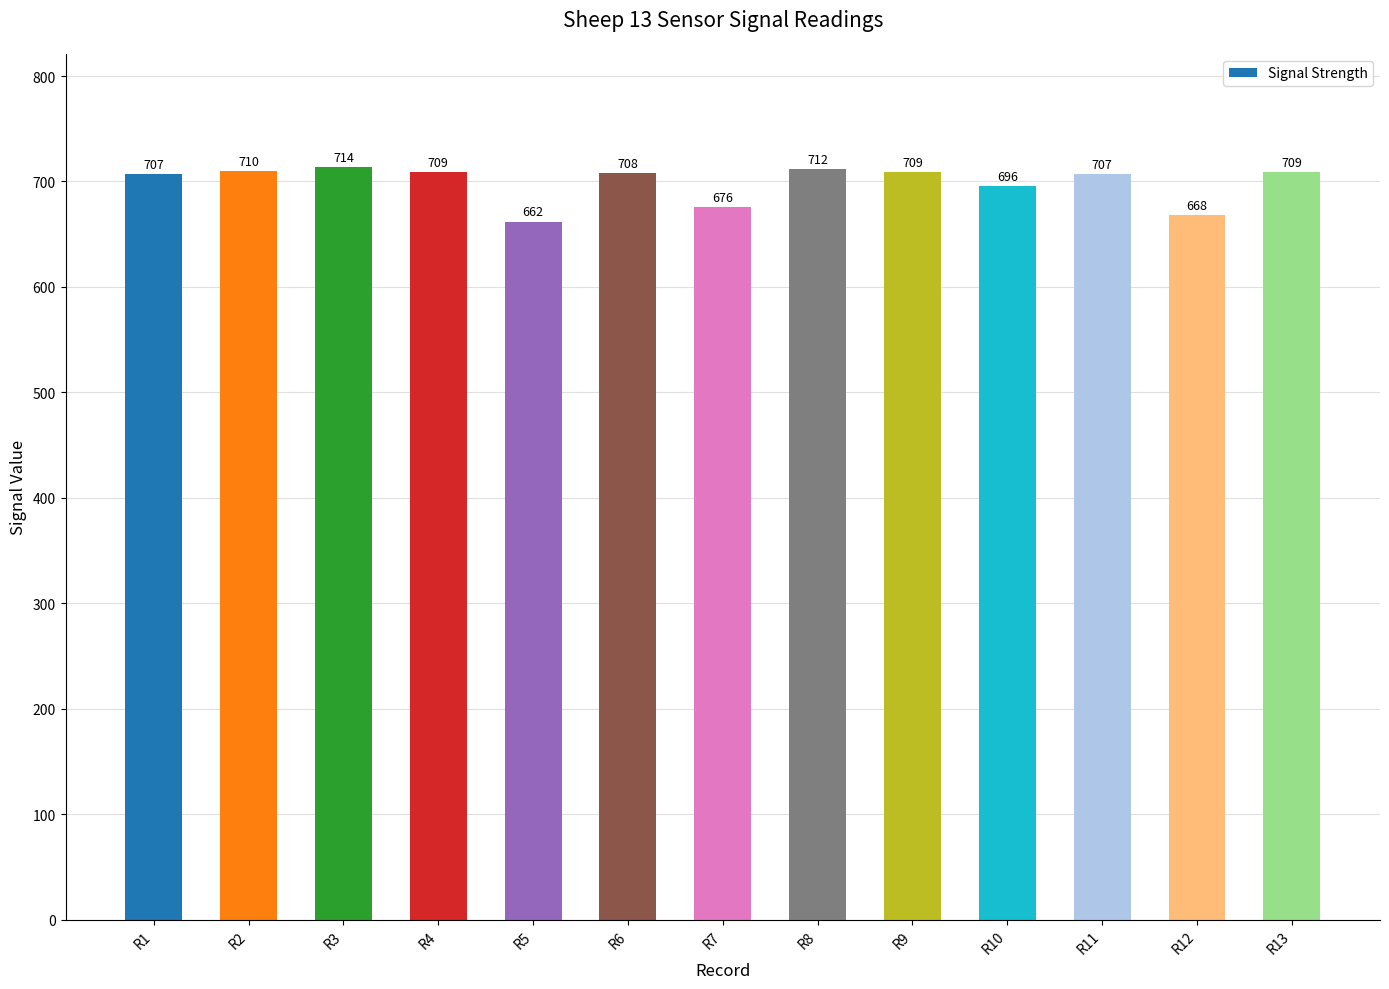

How many distinct data groups are displayed?

1